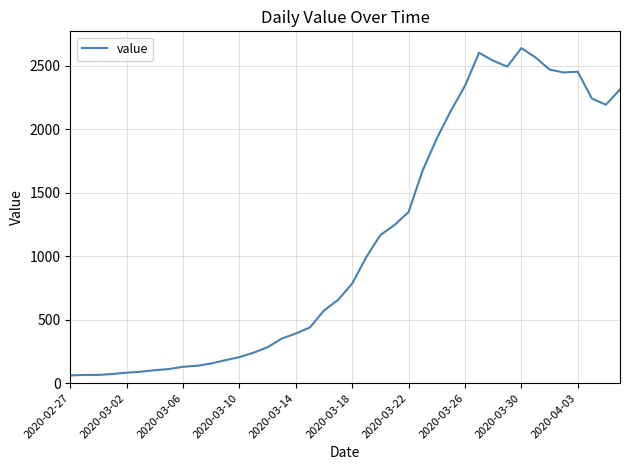

What is the difference between the maximum and minimum values?

2578